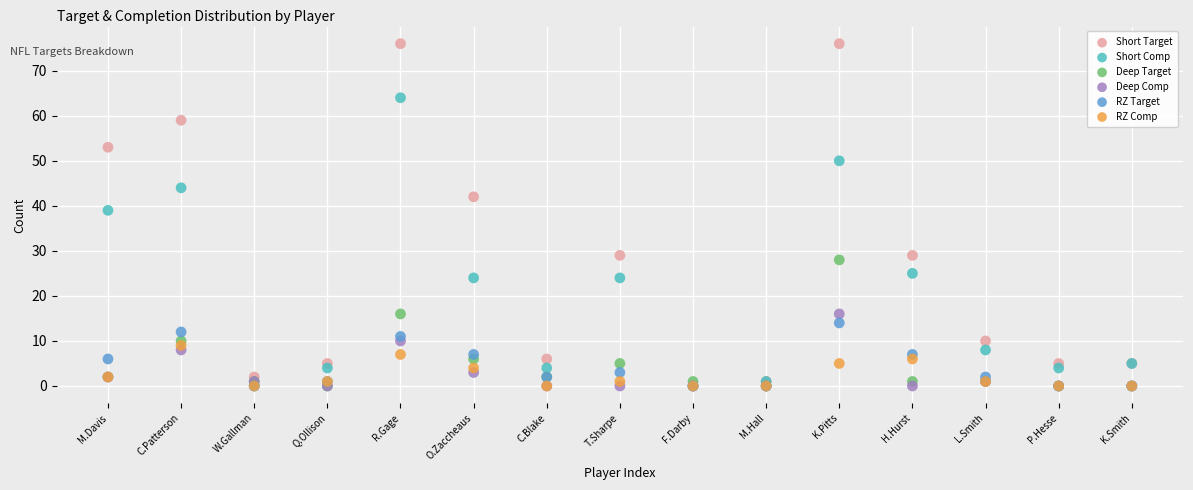

In the Short Target series, what Y value is closest to 38?

42